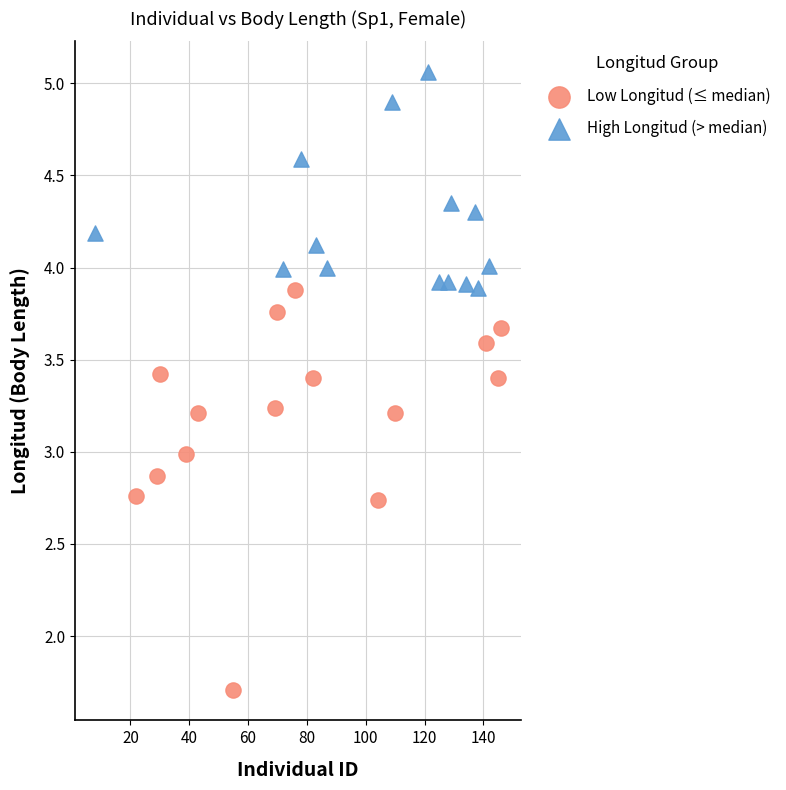

Which series contains the lowest Y value?

Low Longitud (≤ median)